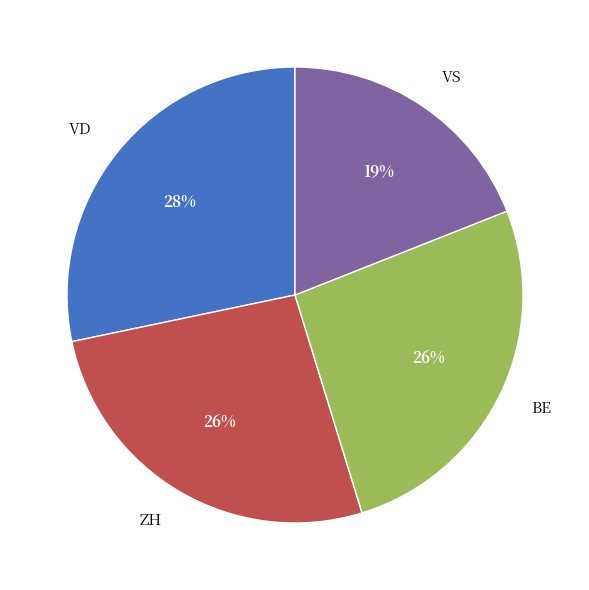

How many segments does this pie chart have?

4